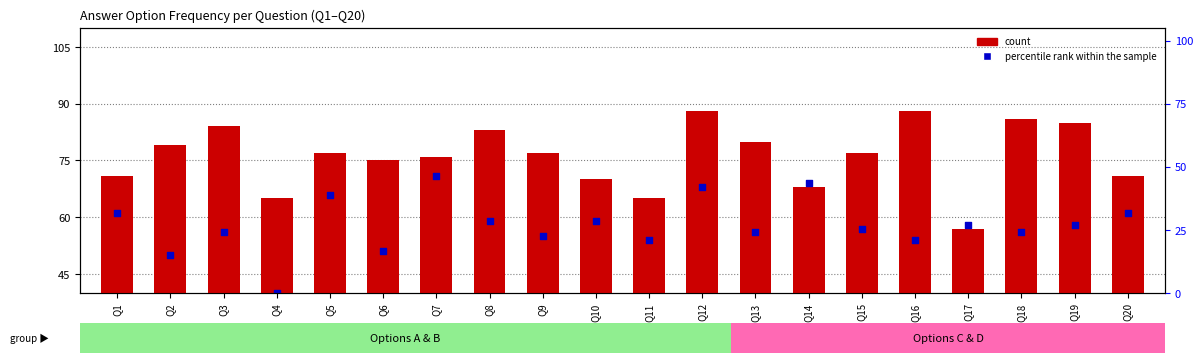

What is the total value across all series at Q13?

136